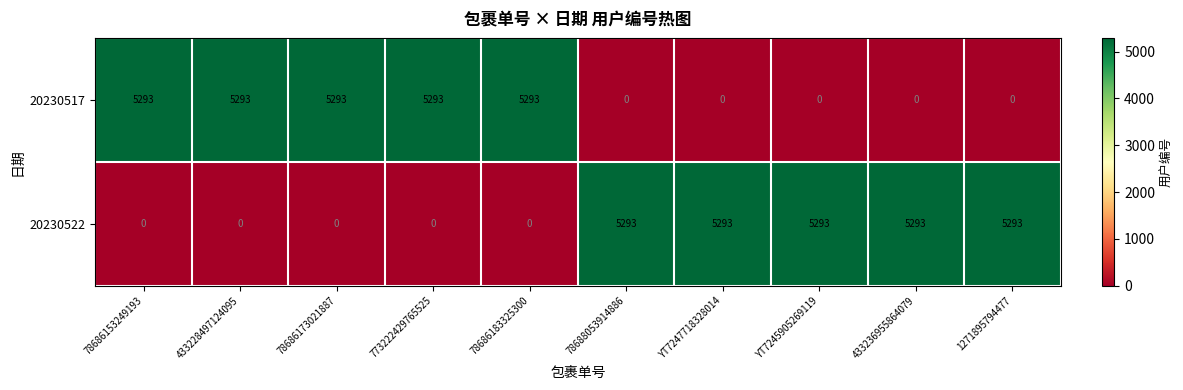

Read the 20230517 value at 78686153249193, to the nearest 100.

5300